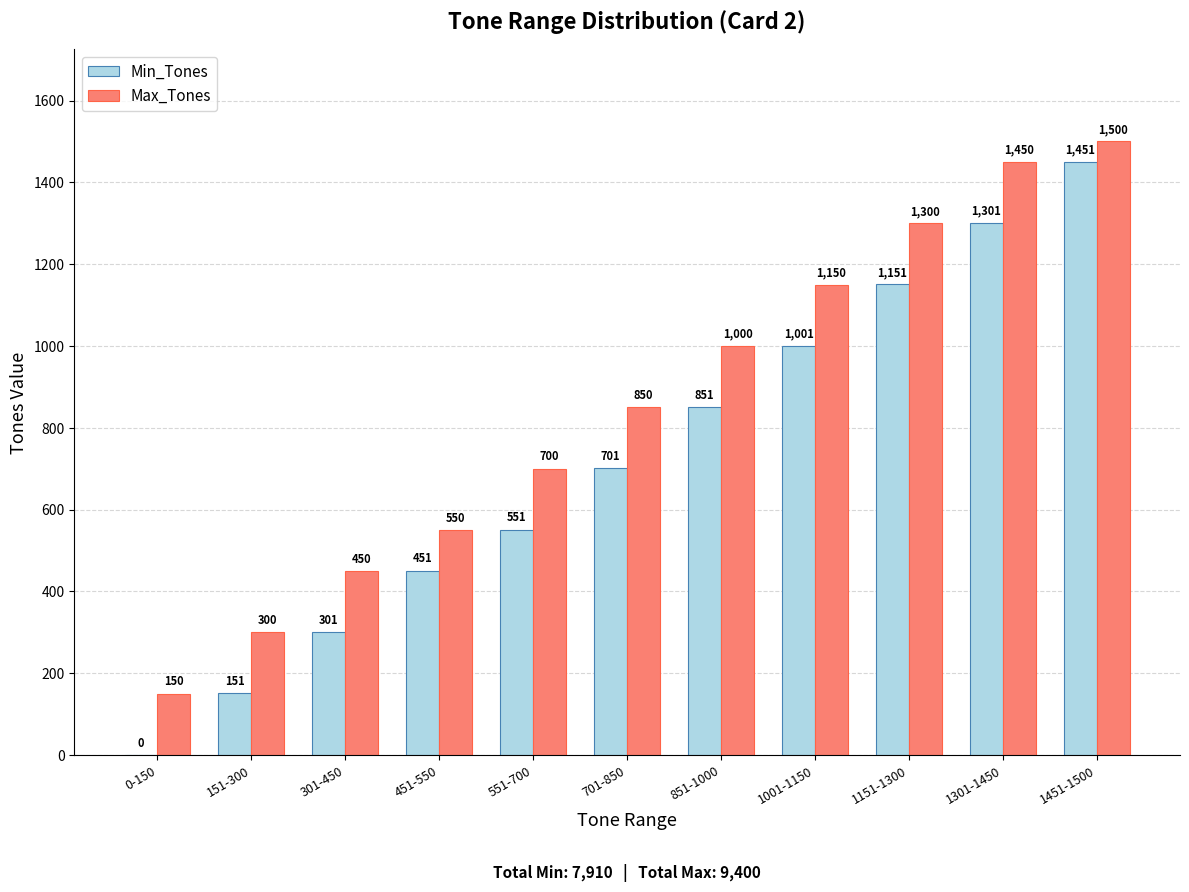

What is the greatest value displayed?

1500